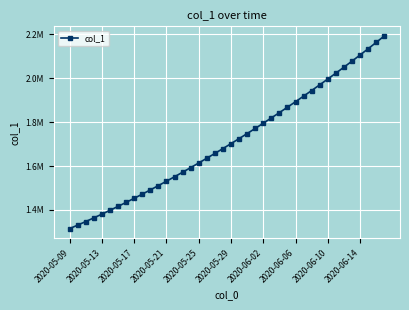

Is this an area chart (filled region under the line)?

No